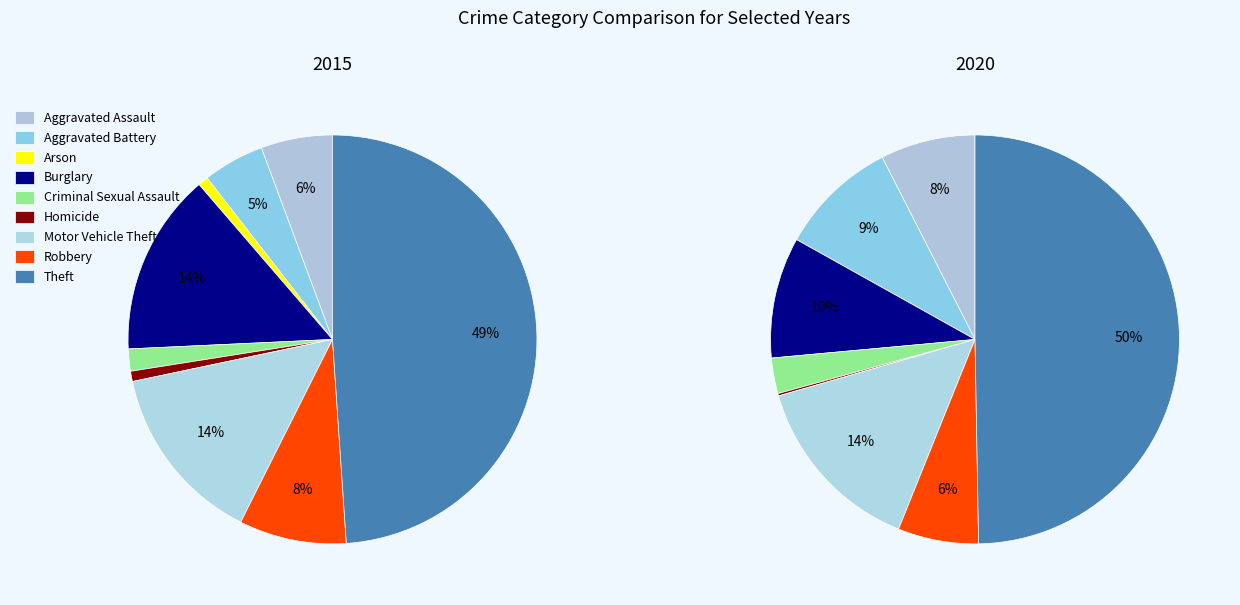

Between Burglary and Motor Vehicle Theft, which is larger?

Burglary